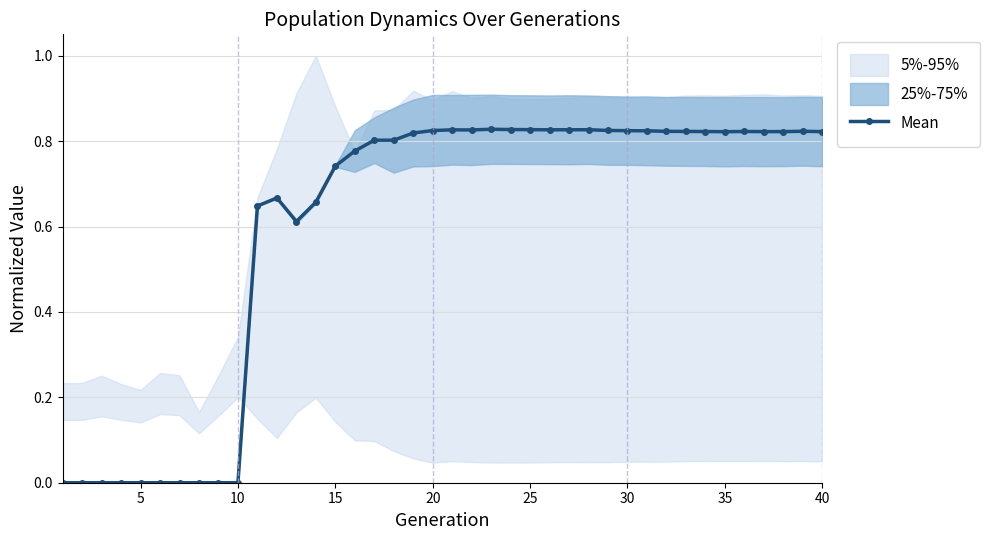

Reading left to right, transcribe all the data shown in this chart.

0.0	0.0	0.0	0.0	0.0	0.0	0.0	0.0	0.0	0.0	0.6	0.7	0.6	0.7	0.7	0.8	0.8	0.8	0.8	0.8	0.8	0.8	0.8	0.8	0.8	0.8	0.8	0.8	0.8	0.8	0.8	0.8	0.8	0.8	0.8	0.8	0.8	0.8	0.8	0.8